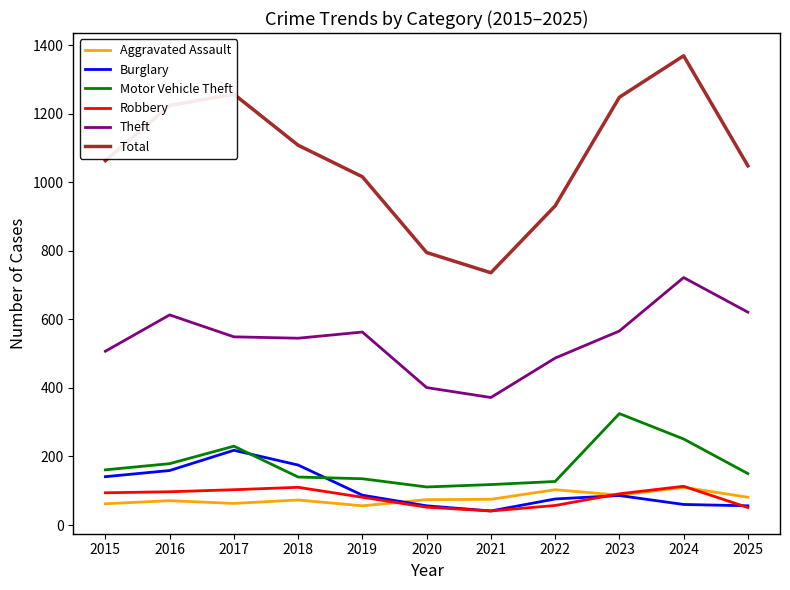

What is the approximate value of Burglary at 2025?

56